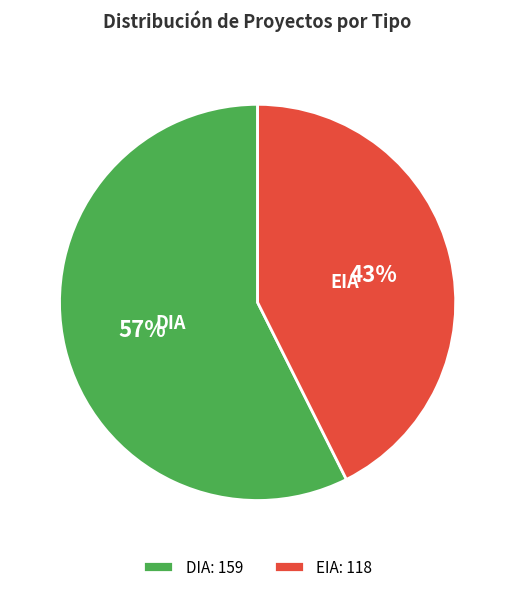

Do DIA and EIA together represent more than half of the pie?

Yes